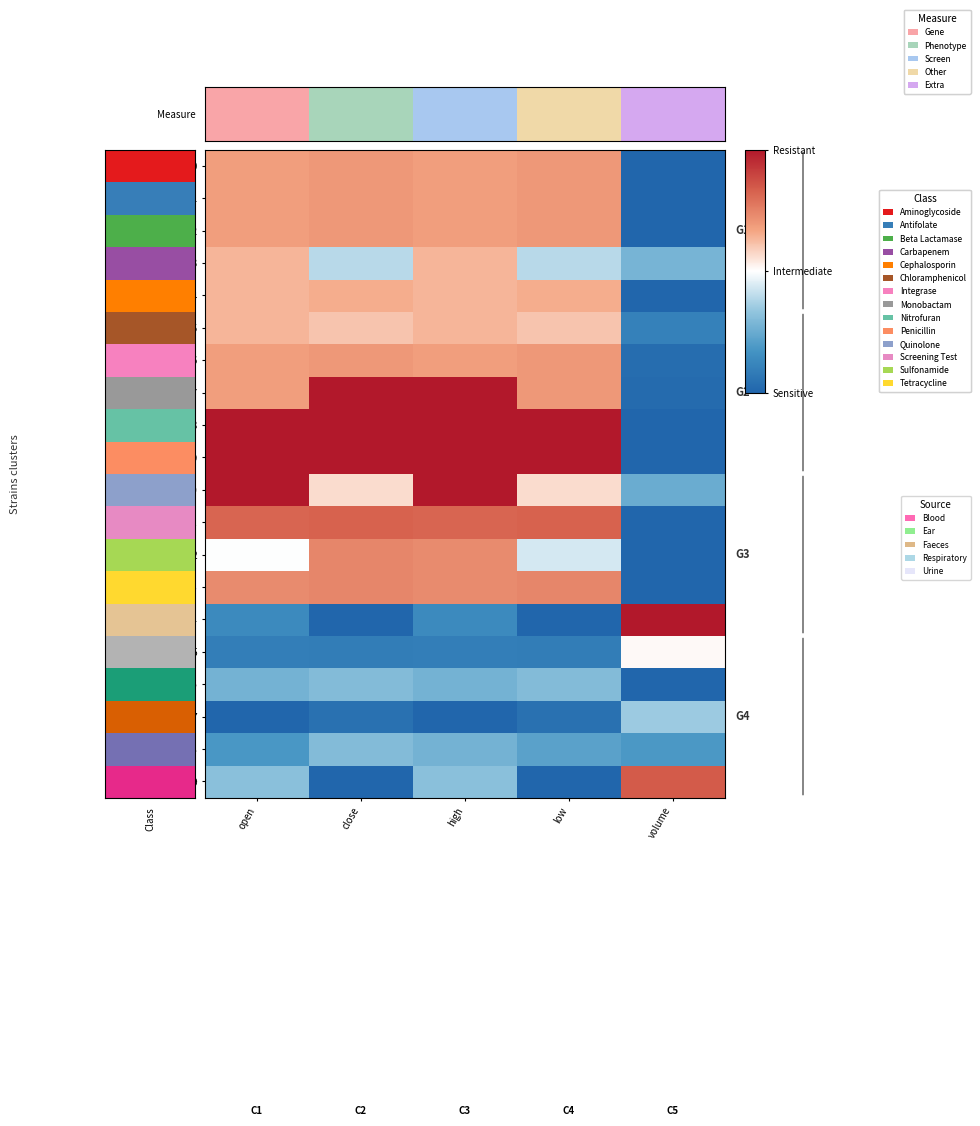

Rank the series at low from lowest to highest value.

r14, r19, r17, r15, r18, r16, r3, r12, r10, r5, r4, r1, r2, r6, r7, r13, r11, r8, r9, Measure